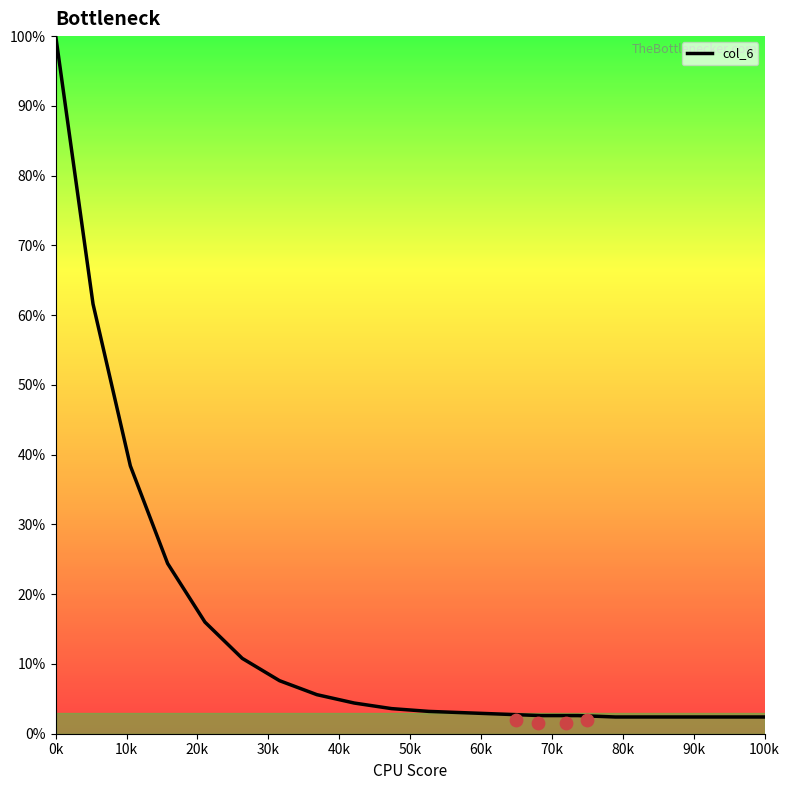

What is the minimum value for col_6?

2.4